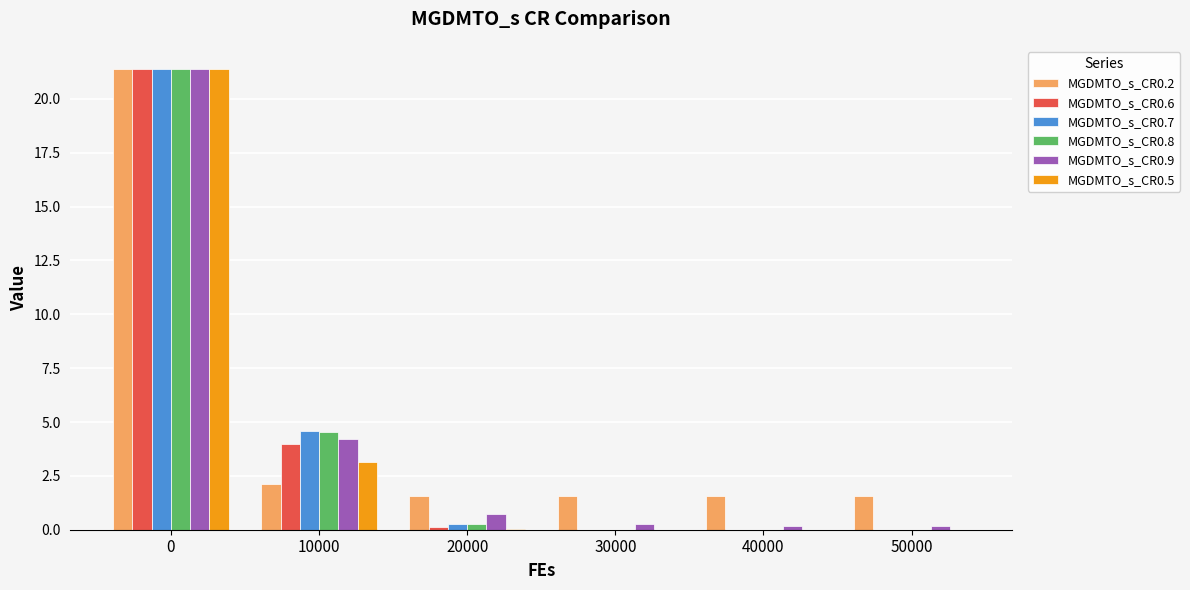

Are the bars horizontal?

No